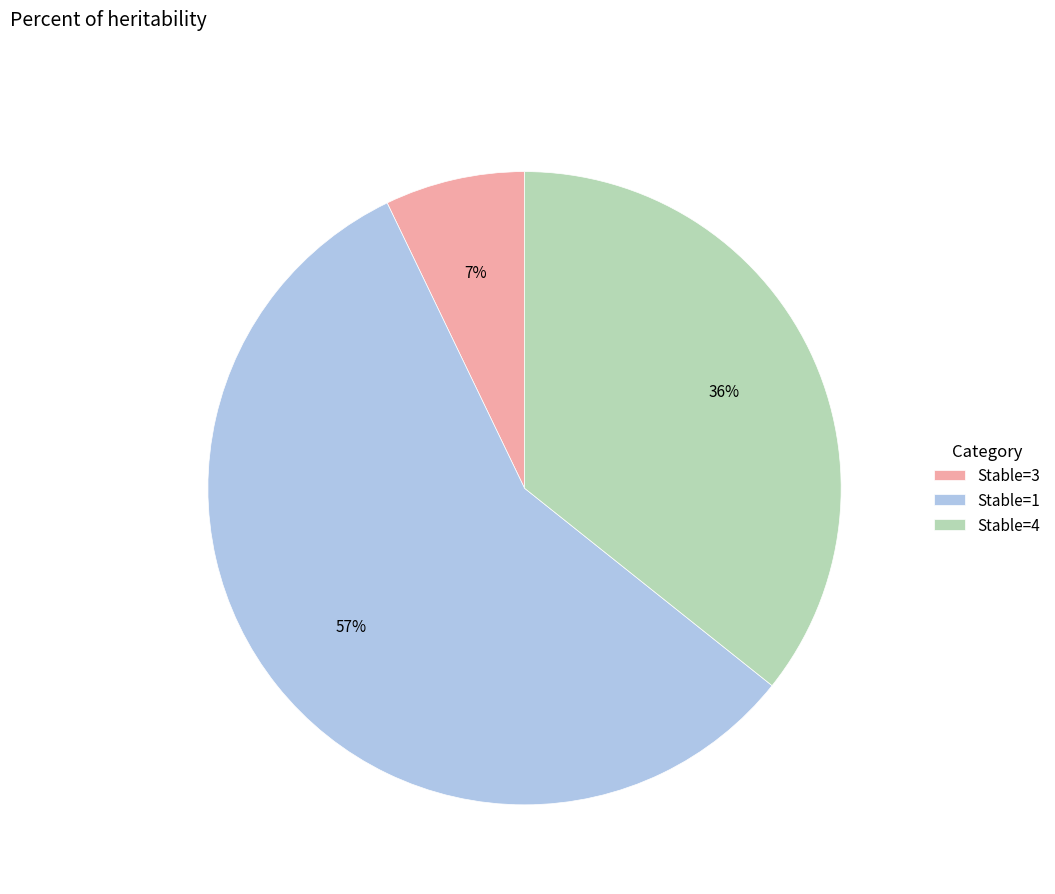

What is the majority slice?

Stable=1